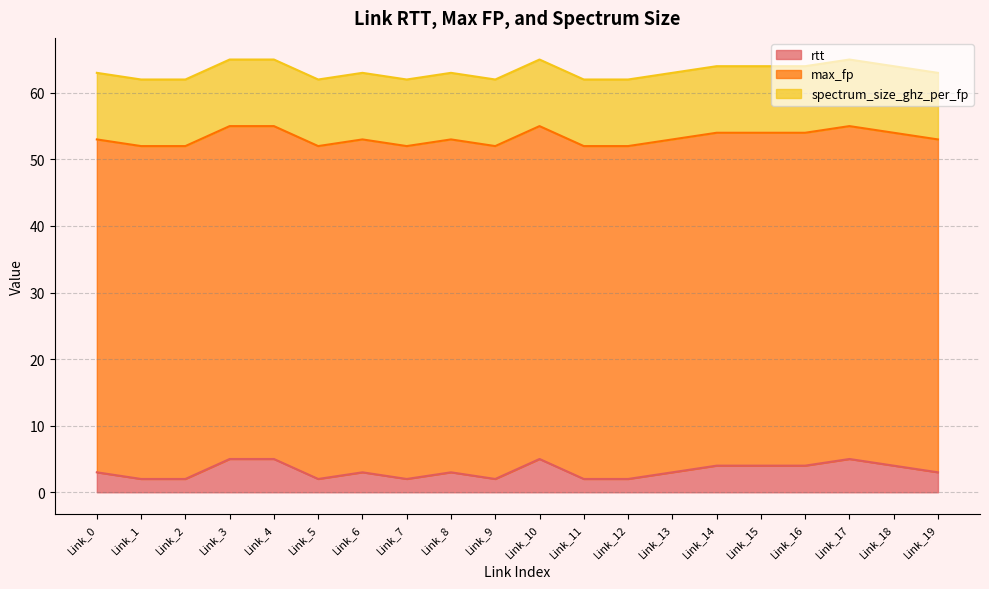

What is the sum of all max_fp values?

1000